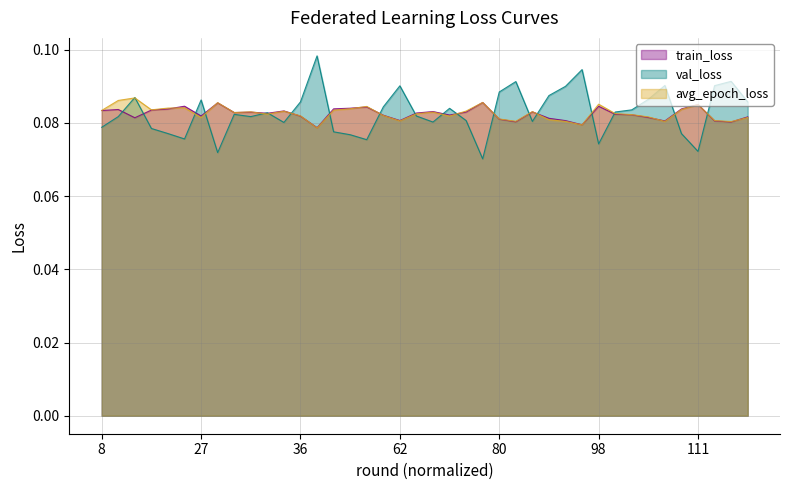

What is the value of the val_loss point at the 32nd from the left?

0.1